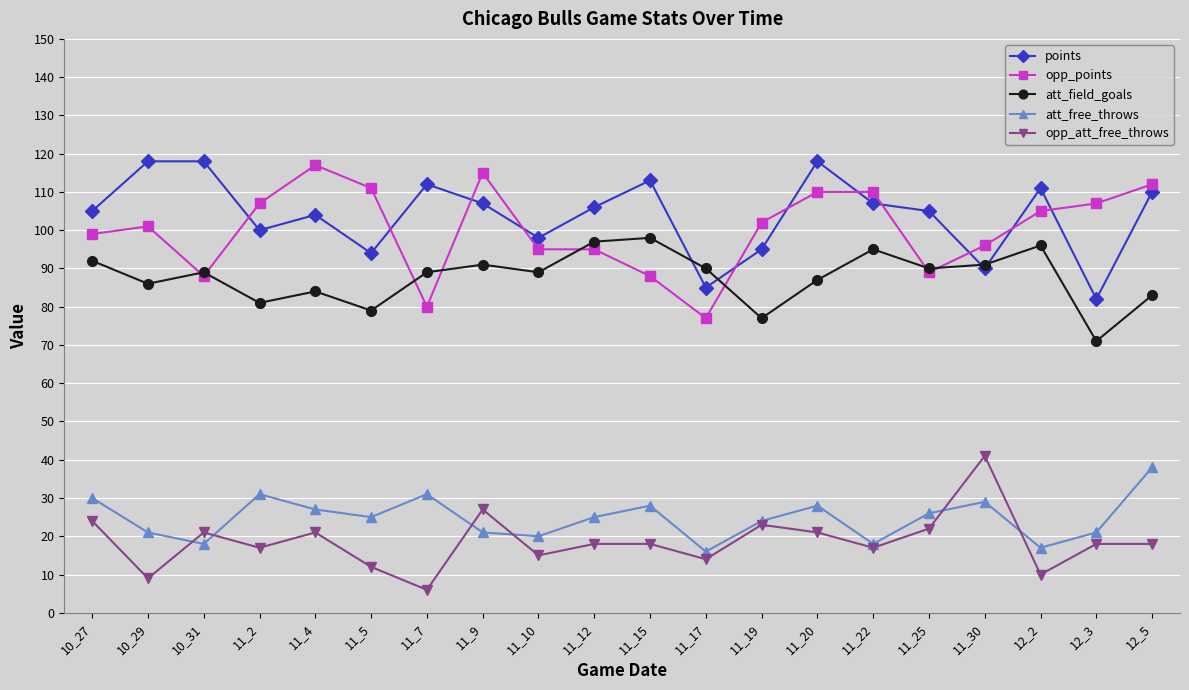

Count the number of categories in the chart.

20